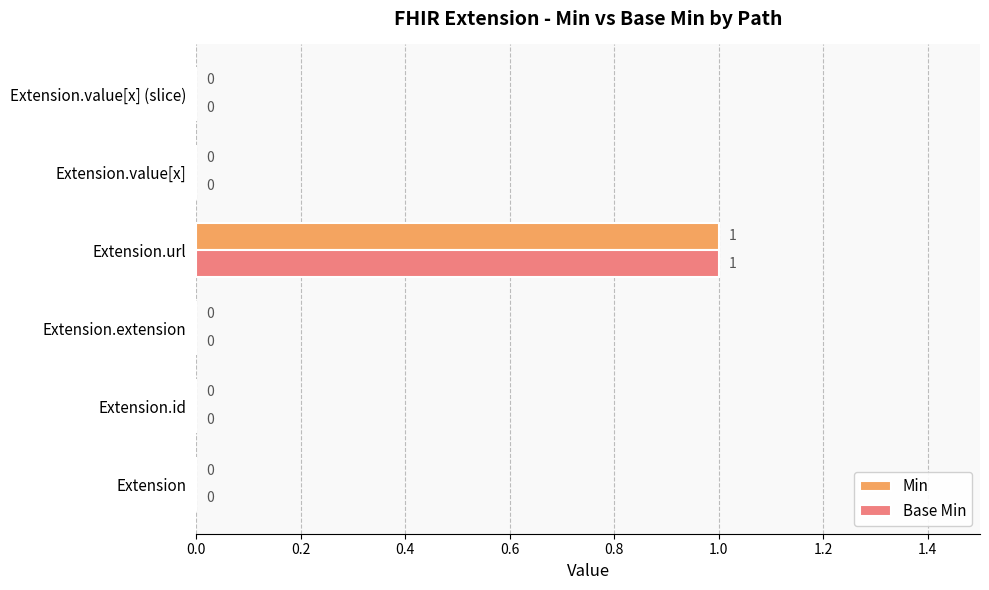

The value of Base Min at Extension.extension is 1. True or false?

False